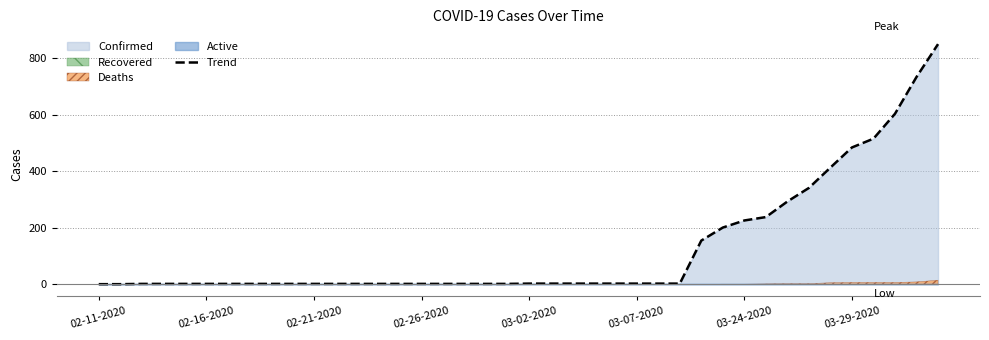

Is it true that Trend equals 117 at 03-24-2020?

False